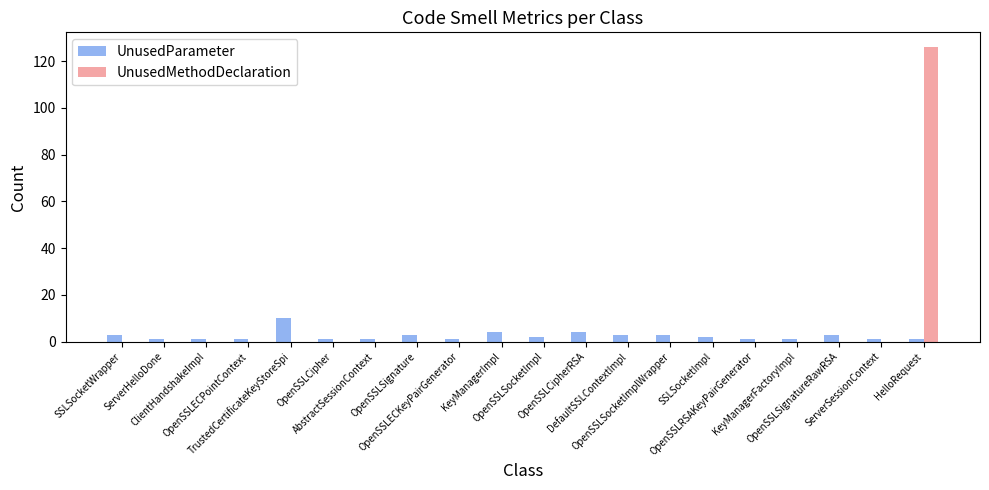

What is the sum of all UnusedParameter values?

47